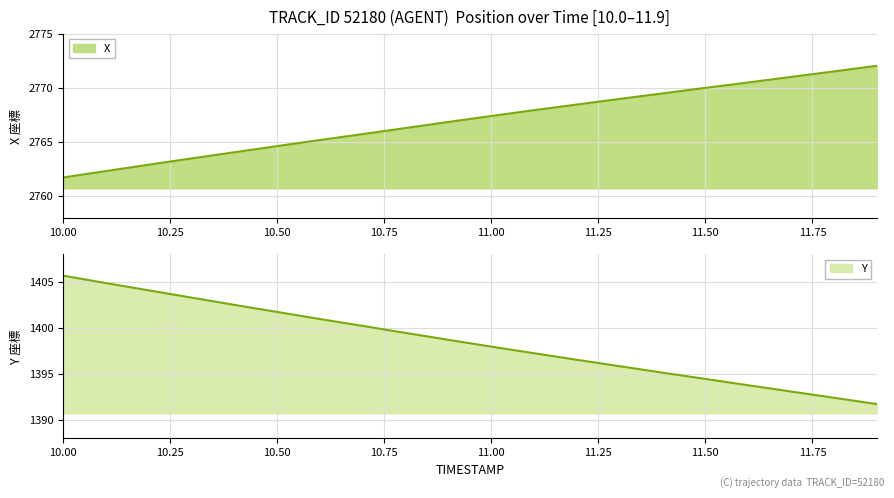

How many data points in X are less than 2767?

10